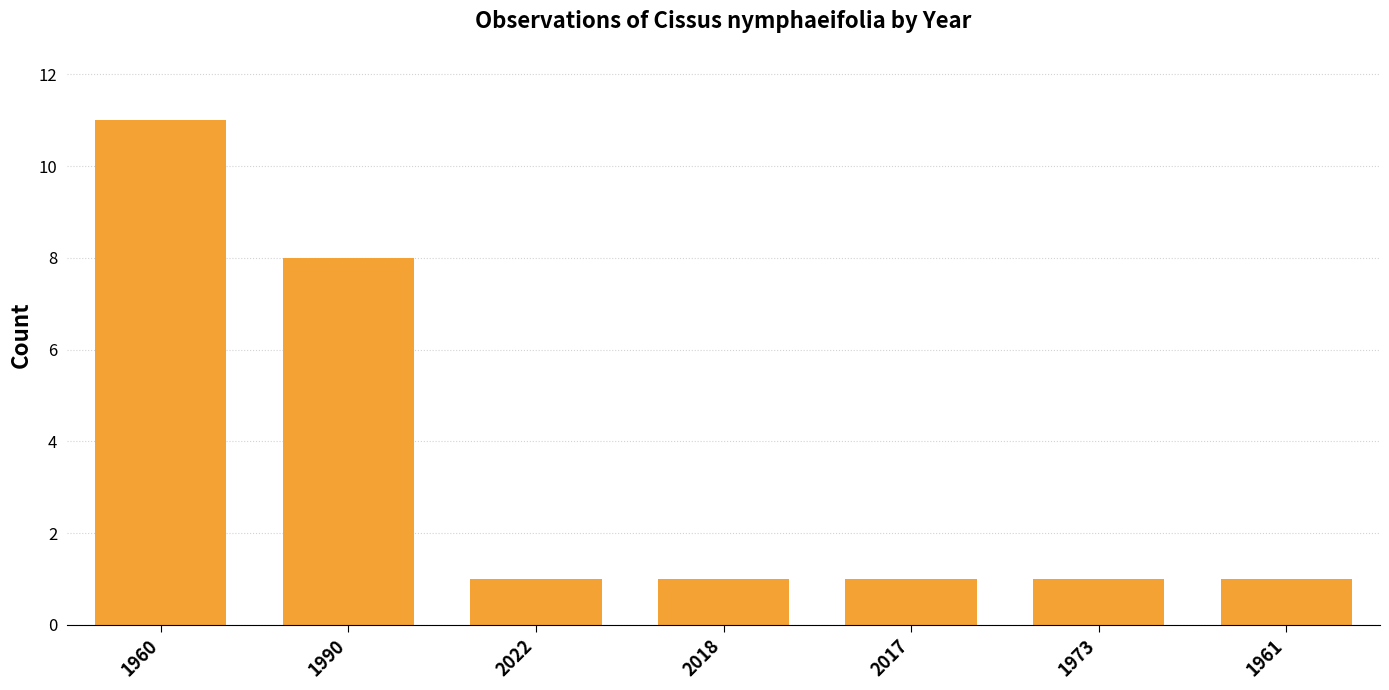

What is the difference between the second highest and second lowest values?

7